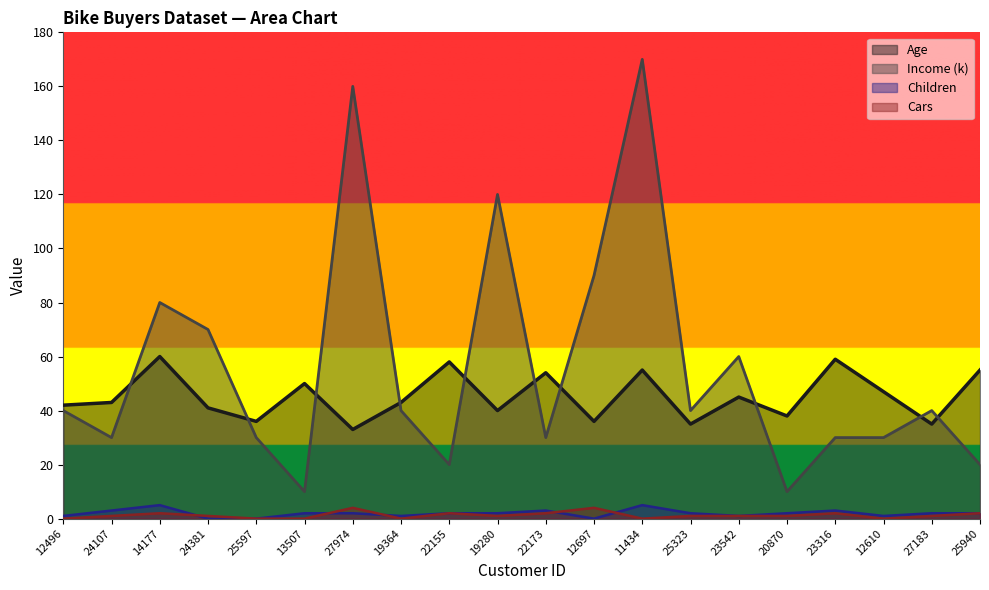

Does the chart display data point markers on the line(s)?

No